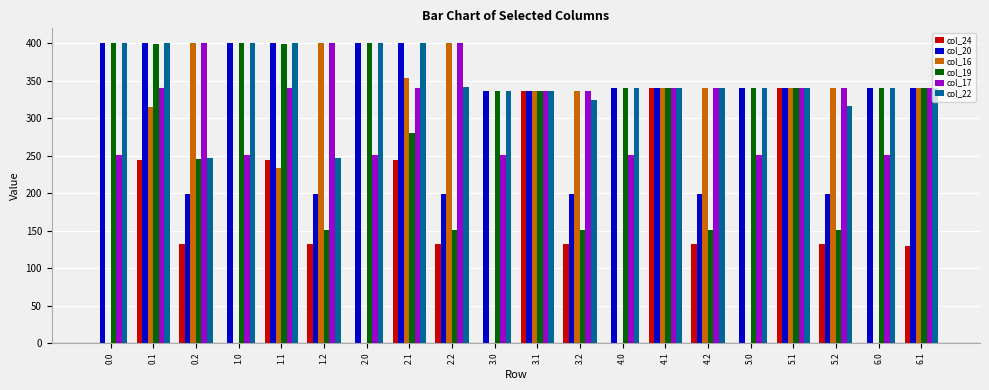

What is the maximum value for col_19?

400.0